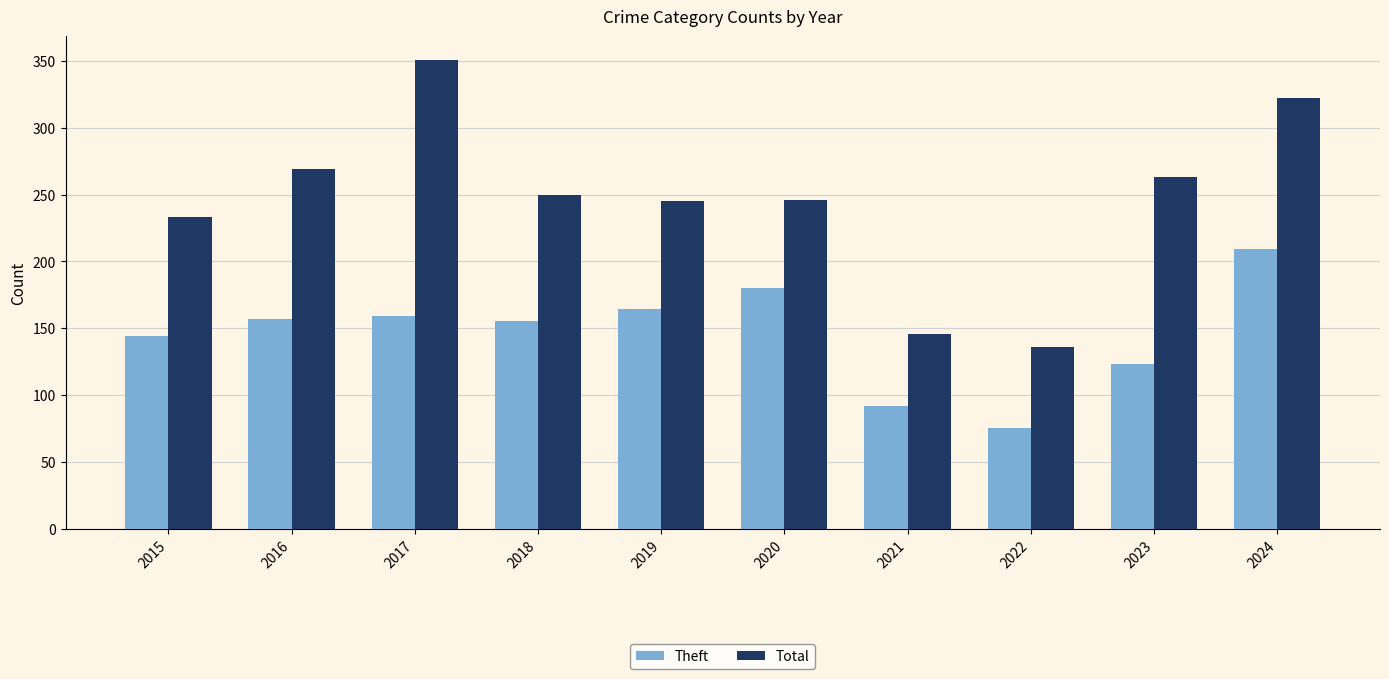

The value of Total at 2017 is 351. True or false?

True